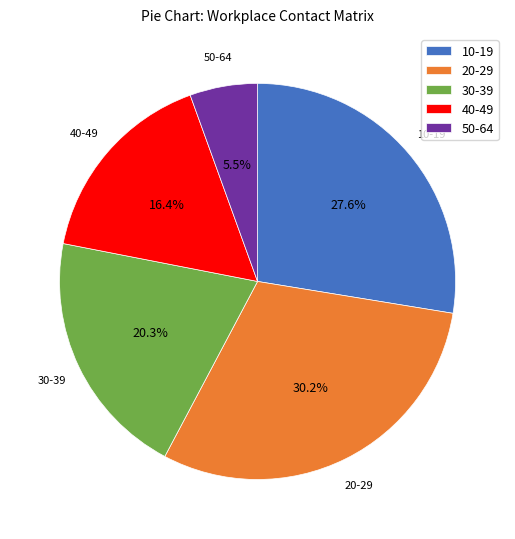

Is there any slice that represents more than half of the pie?

No